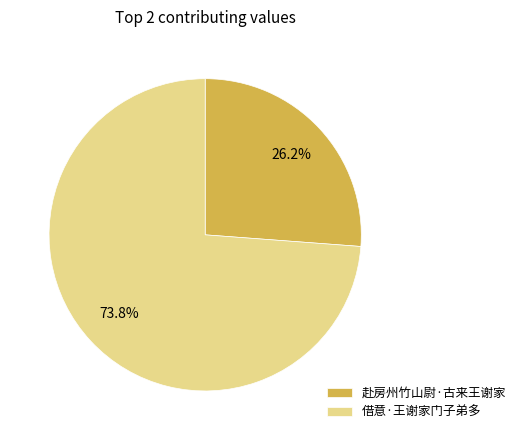

Do 赴房州竹山尉·古来王谢家 and 借意·王谢家门子弟多 together represent more than half of the pie?

Yes